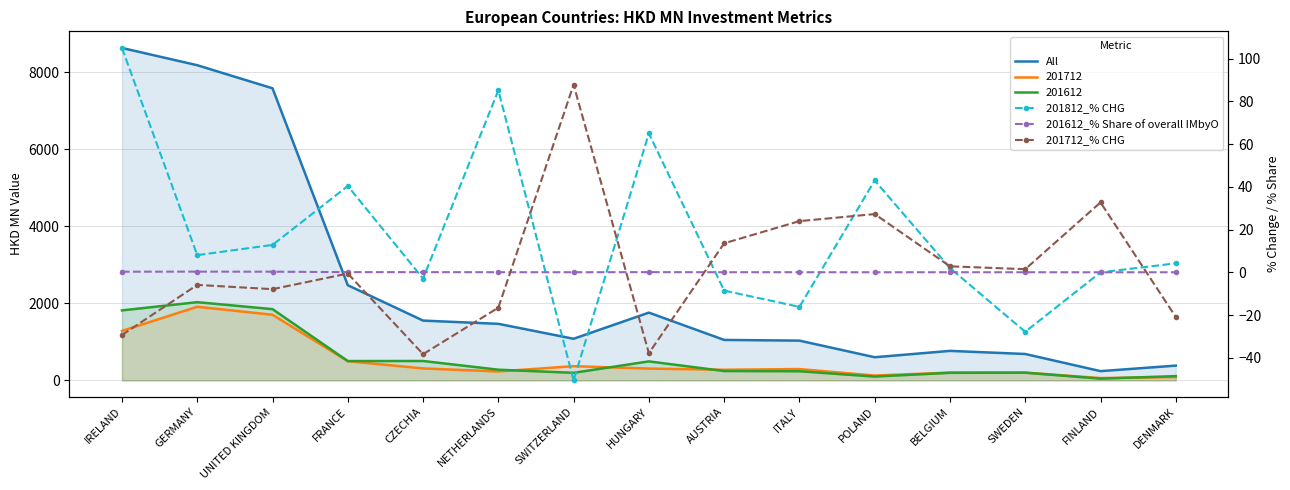

What is the average value of the 201712_% CHG series?

2.1